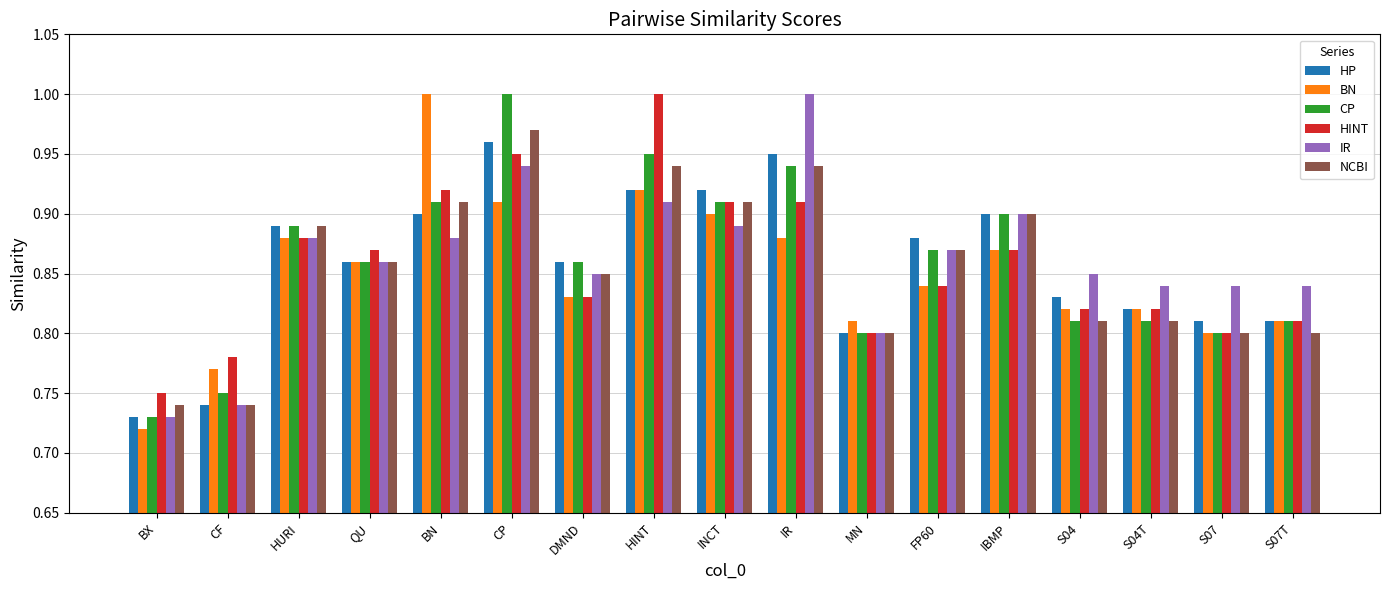

Which category has the lowest value across all series?

BX